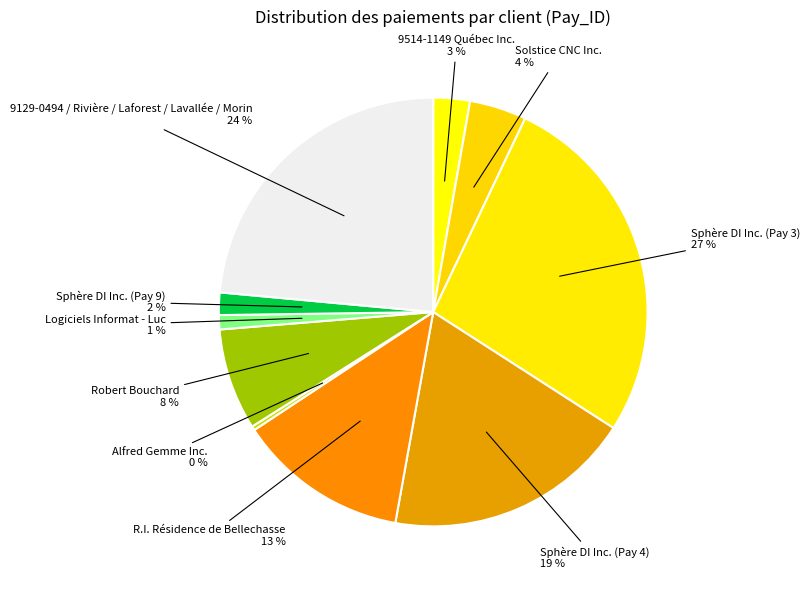

Do 9129-0494 / Rivière / Laforest / Lavallée / Morin and Robert Bouchard together represent more than half of the pie?

No